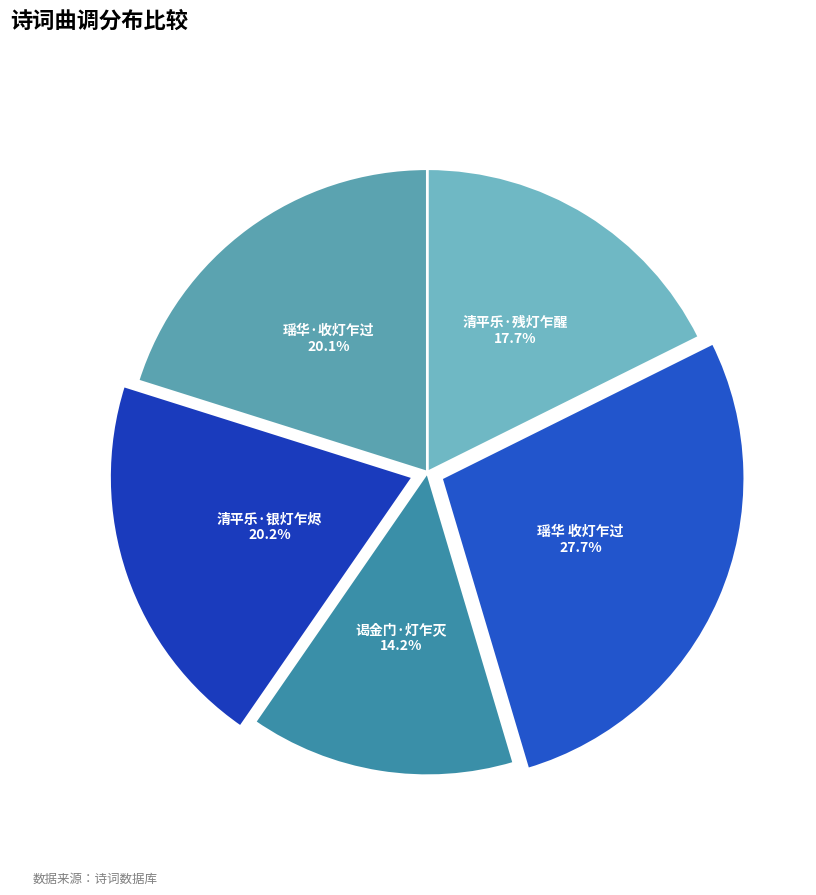

Is 清平乐·银灯乍烬 the majority of the pie?

No